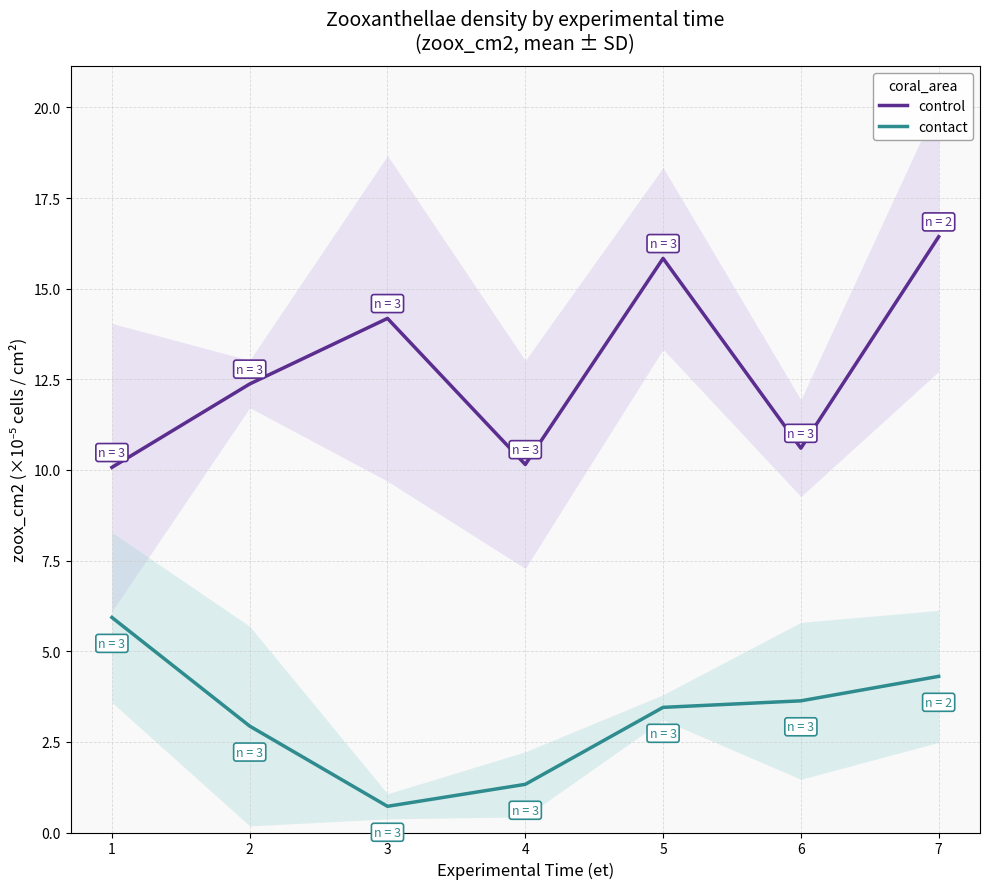

How many lines are shown in the chart?

2